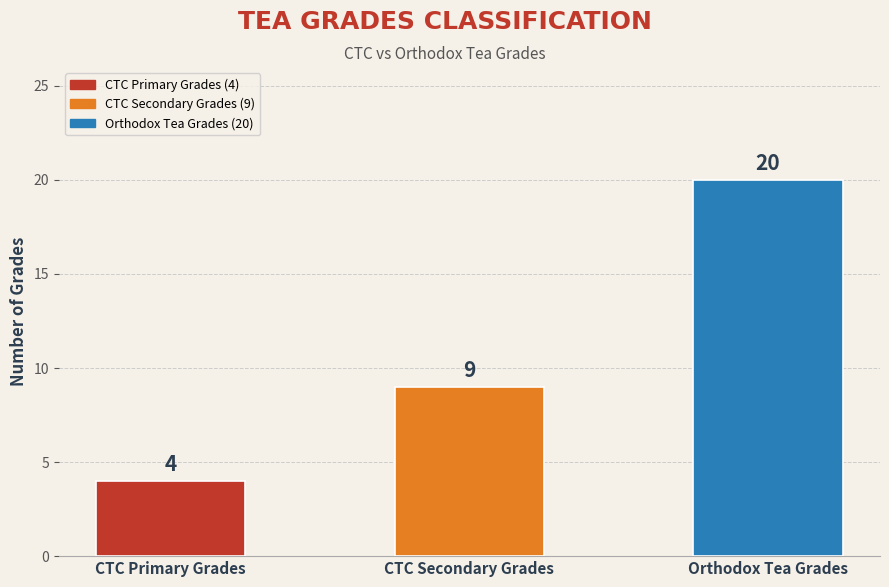

The value at Orthodox Tea Grades is 20. True or false?

True